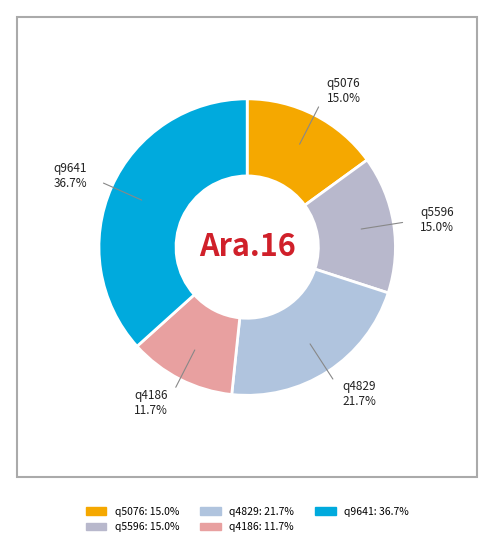

How much of the chart is everything except q4829?

78.3%